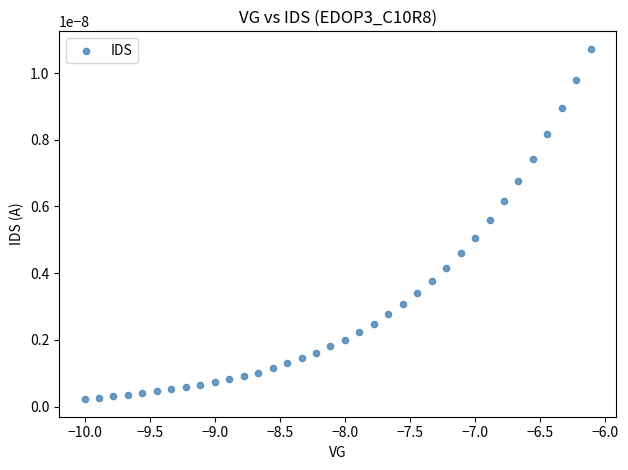

What is the range of X values (max minus min)?

3.9